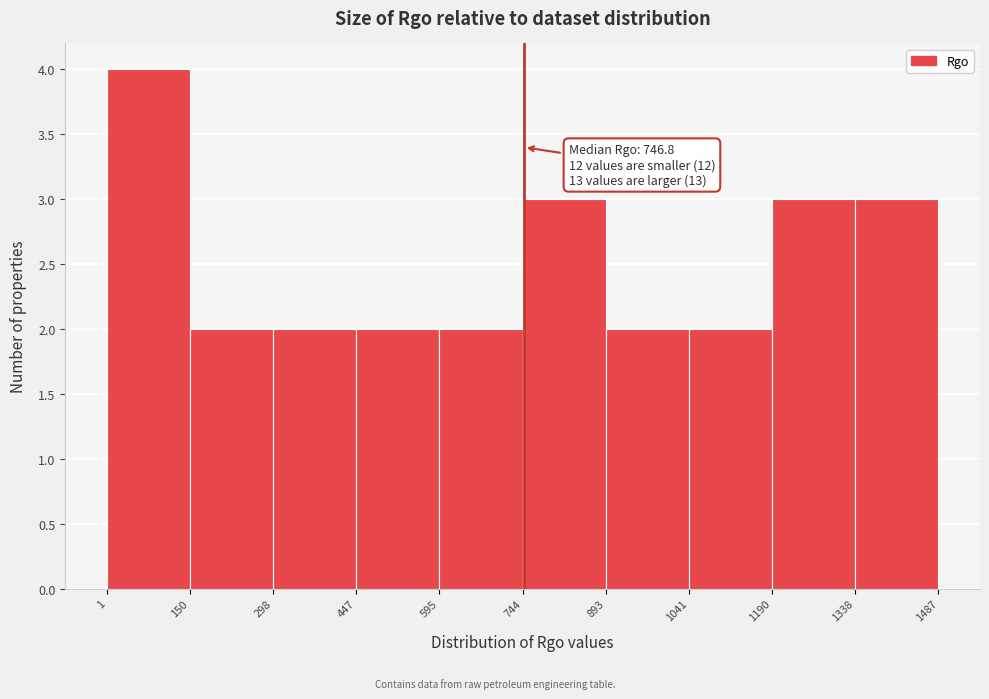

Over which range of the x-axis is the bar tallest?

1 to 150